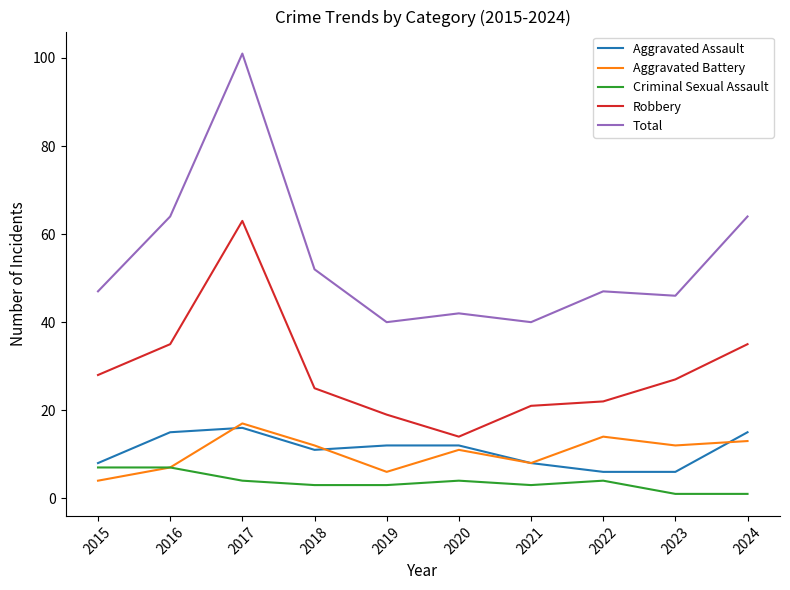

What is the difference between the highest and lowest values at 2020?

38